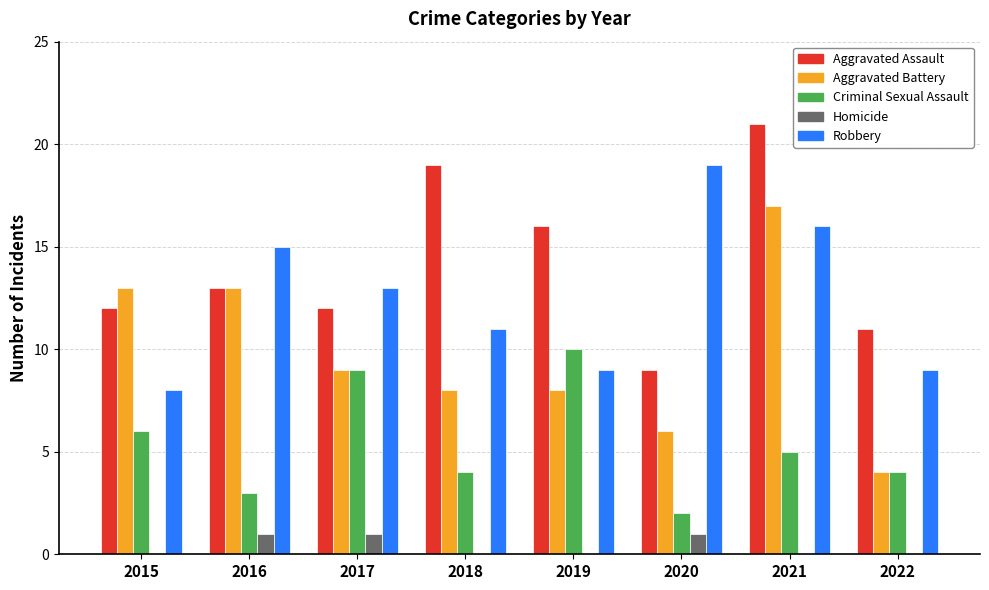

Reading right to left, transcribe all the data shown in this chart.

Aggravated Assault: 11	21	9	16	19	12	13	12
Aggravated Battery: 4	17	6	8	8	9	13	13
Criminal Sexual Assault: 4	5	2	10	4	9	3	6
Homicide: 0	0	1	0	0	1	1	0
Robbery: 9	16	19	9	11	13	15	8